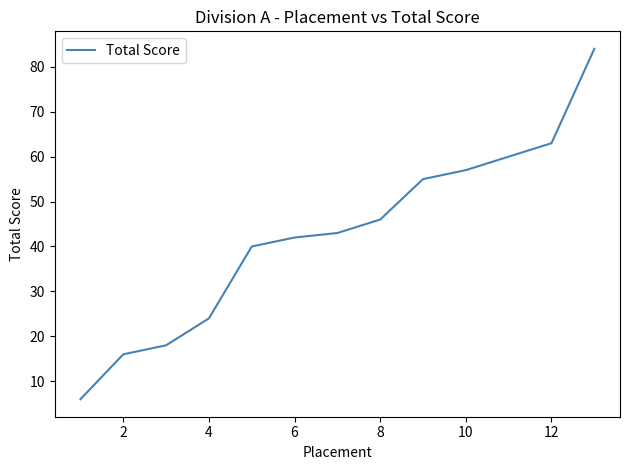

What is the difference between the maximum and minimum values?

78